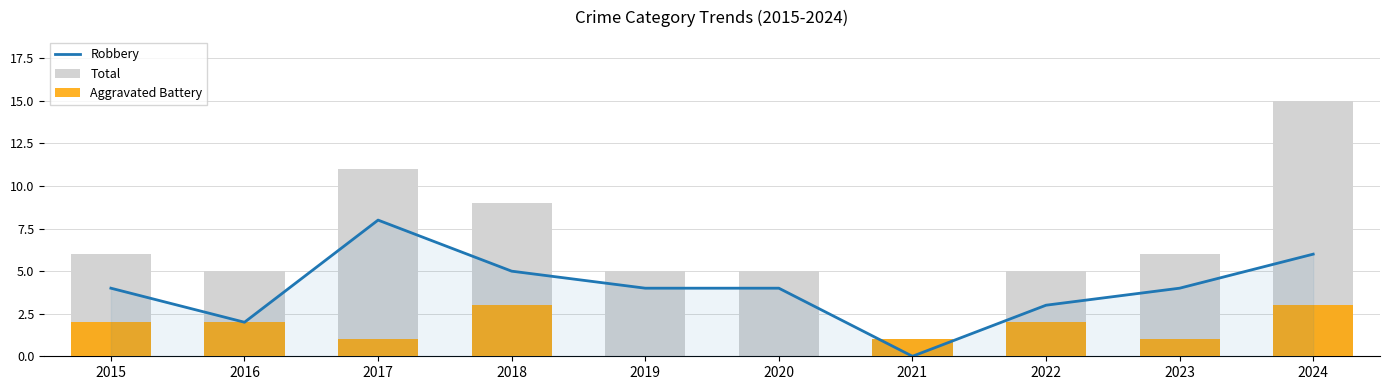

What is the total value across all series at 2022?

10